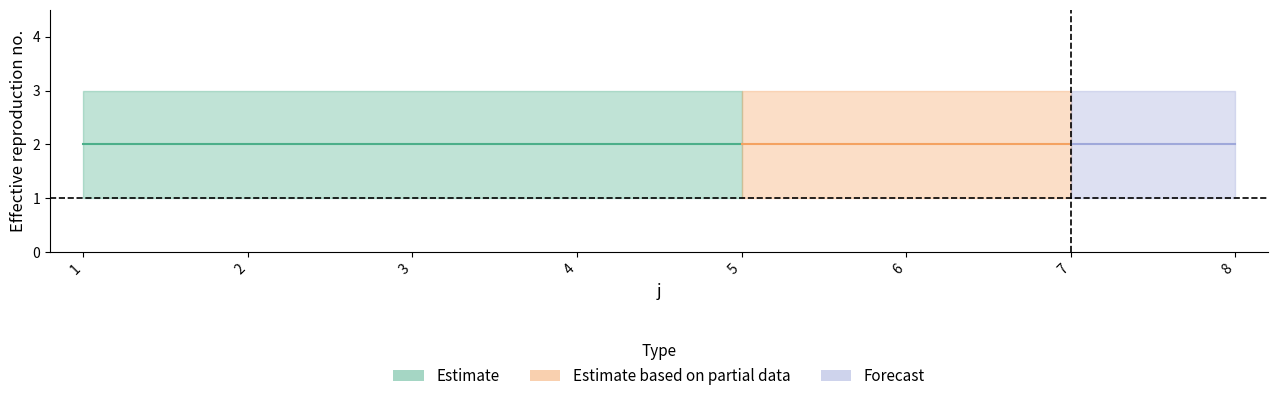

How many lines are shown in the chart?

2